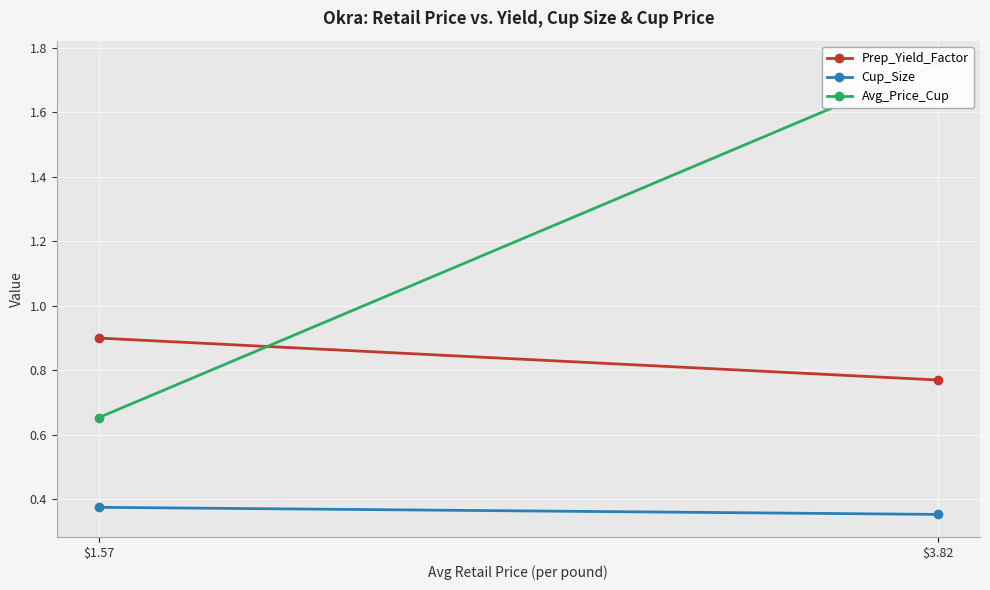

True or false: Avg_Price_Cup has a value of 0.7 at $3.82.

False